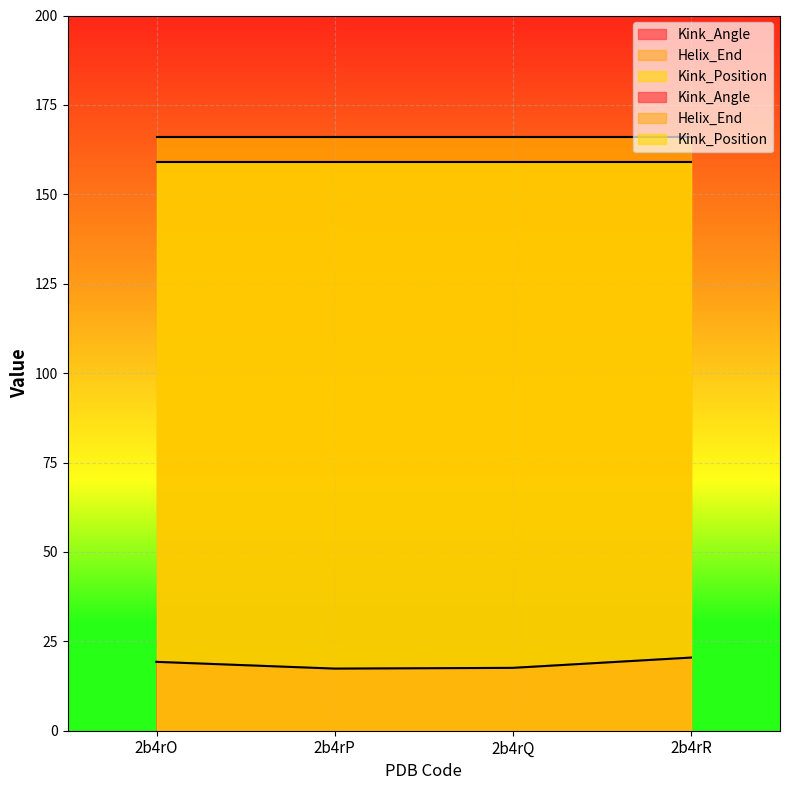

True or false: Kink_Angle has a value of 4.9 at 2b4rR.

False